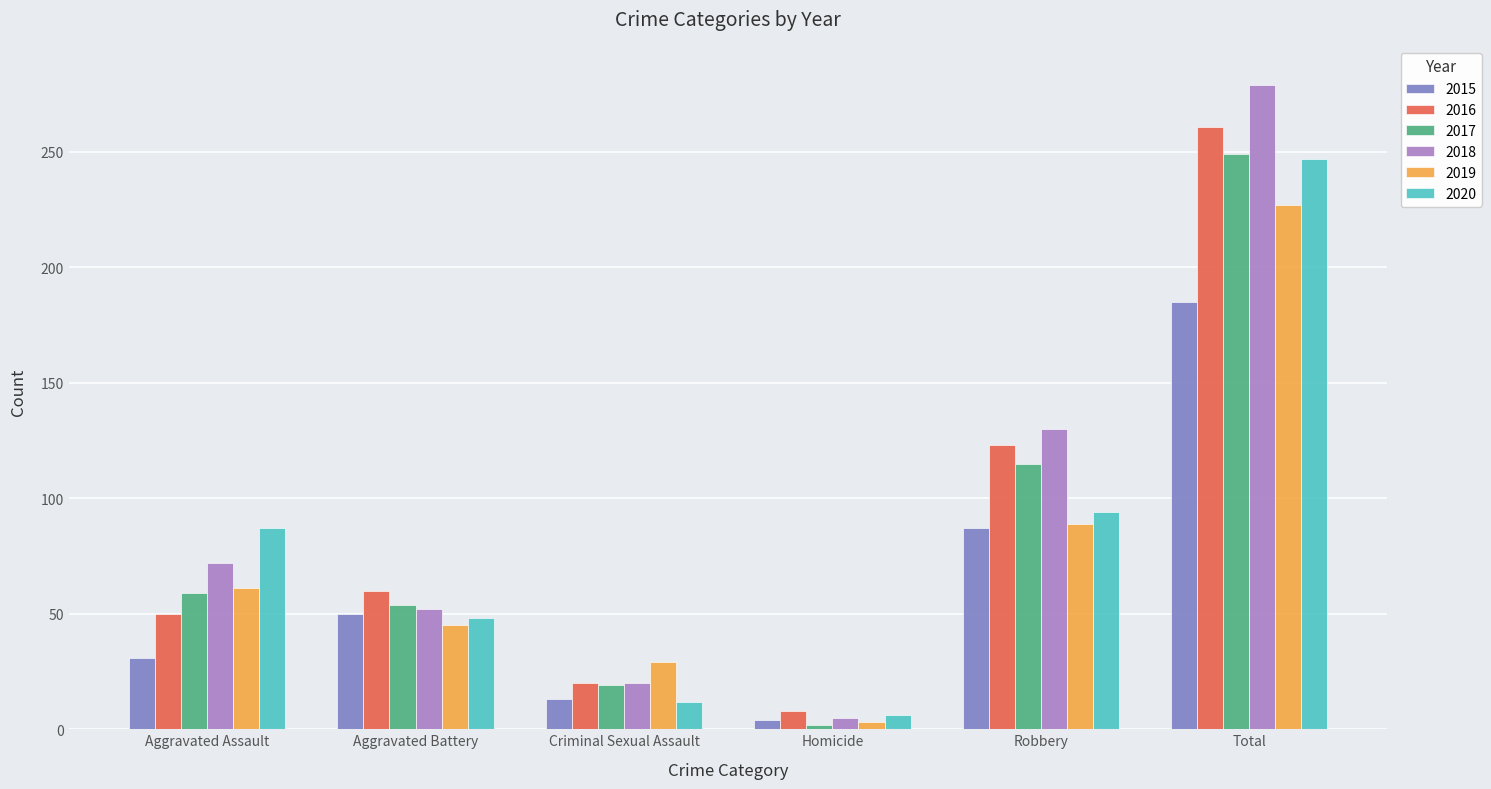

What is the label of the 1st bar from the left?

Aggravated Assault